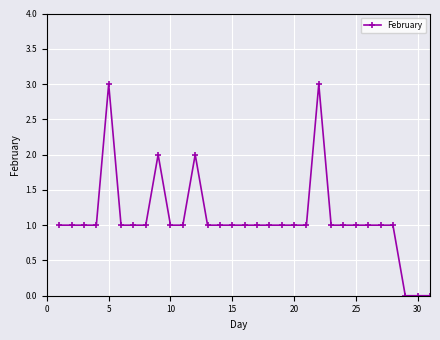

True or false: the data has more than 0 interior local peaks.

True